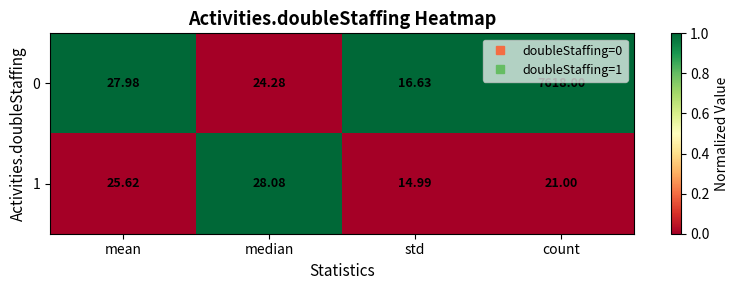

Rank the categories by 1 value from lowest to highest.

std, count, mean, median